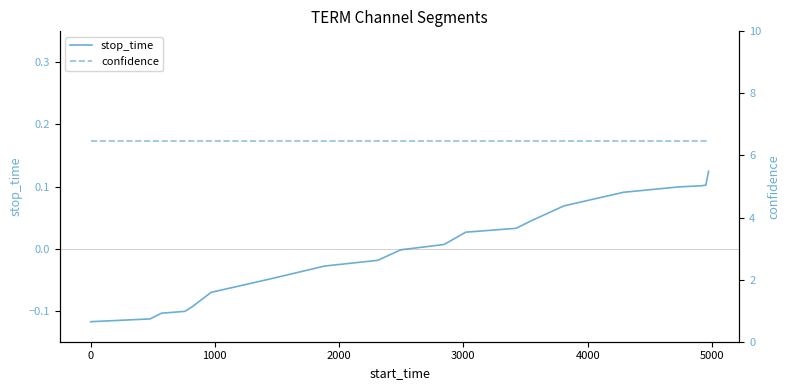

Is the value of confidence at 0 greater than the value of stop_time at 15?

Yes